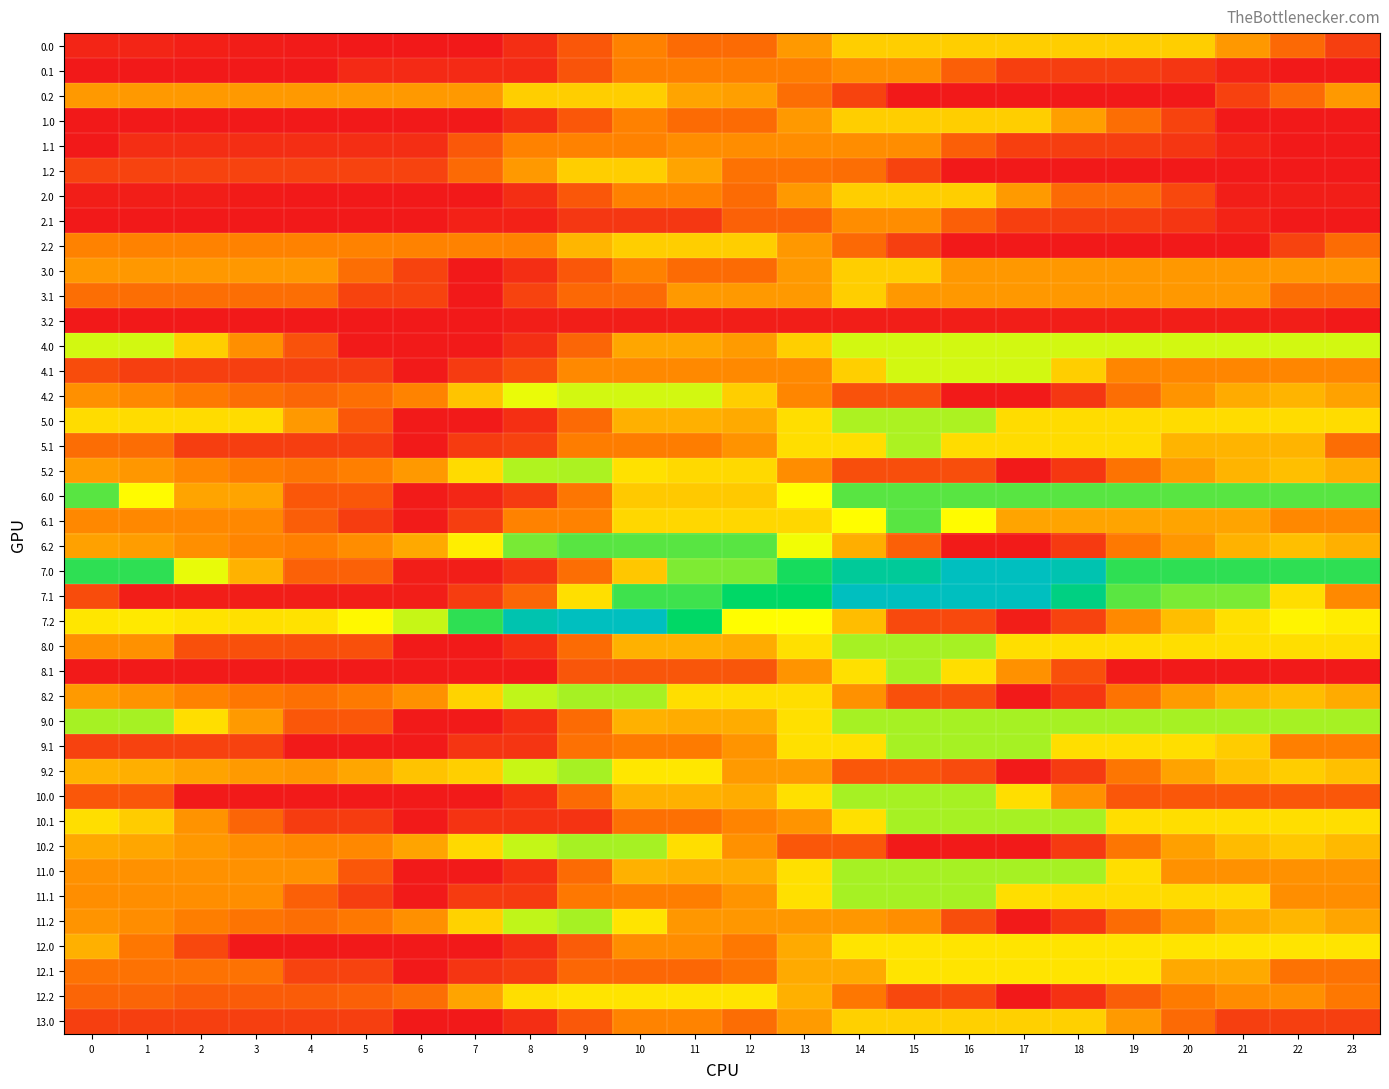

Reading left to right, transcribe all the data shown in this chart.

0.0: 0=28.9	1=28.9	2=18.4	3=14.0	4=9.1	5=6.2	6=6.2	7=6.2	8=44.4	9=120.7	10=196.9	11=156.5	12=156.5	13=231.8	14=308.0	15=308.0	16=308.0	17=308.0	18=308.0	19=308.0	20=308.0	21=230.2	22=152.4	23=74.7
0.1: 0=6.2	1=6.2	2=6.2	3=6.2	4=6.2	5=38.0	6=38.0	7=38.0	8=38.0	9=114.2	10=190.5	11=190.5	12=190.5	13=190.5	14=213.6	15=213.6	16=135.8	17=77.3	18=73.8	19=73.6	20=58.9	21=26.2	22=6.2	23=6.2
0.2: 0=231.8	1=231.8	2=231.8	3=231.8	4=231.8	5=231.8	6=231.8	7=231.8	8=308.0	9=308.0	10=308.0	11=247.8	12=239.5	13=161.7	14=83.9	15=6.2	16=6.2	17=6.2	18=6.2	19=6.2	20=6.2	21=79.3	22=155.5	23=231.8
1.0: 0=6.2	1=6.2	2=6.2	3=6.2	4=6.2	5=6.2	6=6.2	7=6.2	8=44.4	9=120.7	10=196.9	11=156.5	12=156.5	13=231.8	14=308.0	15=308.0	16=308.0	17=308.0	18=239.5	19=161.7	20=83.9	21=6.2	22=6.2	23=6.2
1.1: 0=6.8	1=45.3	2=45.3	3=45.3	4=45.3	5=45.3	6=45.3	7=121.5	8=197.7	9=197.7	10=197.7	11=213.6	12=213.6	13=213.6	14=213.6	15=213.6	16=135.8	17=77.3	18=73.8	19=73.6	20=58.9	21=26.2	22=6.2	23=6.8
1.2: 0=82.4	1=82.4	2=82.4	3=82.4	4=82.4	5=82.4	6=82.4	7=155.5	8=231.8	9=308.0	10=308.0	11=247.8	12=170.1	13=170.1	14=161.7	15=83.9	16=6.2	17=6.2	18=6.2	19=6.2	20=6.2	21=6.2	22=6.2	23=6.2
2.0: 0=15.5	1=15.5	2=15.5	3=11.1	4=6.2	5=6.2	6=6.2	7=6.2	8=44.4	9=120.7	10=196.9	11=196.9	12=156.5	13=231.8	14=308.0	15=308.0	16=308.0	17=232.2	18=154.4	19=154.4	20=93.3	21=15.5	22=15.5	23=15.5
2.1: 0=6.2	1=6.2	2=6.2	3=6.2	4=6.2	5=6.2	6=6.2	7=21.8	8=21.8	9=61.1	10=61.1	11=61.1	12=137.3	13=137.3	14=213.6	15=213.6	16=135.8	17=77.3	18=73.8	19=73.6	20=58.9	21=26.2	22=6.2	23=6.2
2.2: 0=197.8	1=197.8	2=197.8	3=197.8	4=197.8	5=197.8	6=197.8	7=197.8	8=197.8	9=274.0	10=308.0	11=308.0	12=308.0	13=230.2	14=152.4	15=74.7	16=6.2	17=6.2	18=6.2	19=6.2	20=6.2	21=6.2	22=82.4	23=158.6
3.0: 0=230.2	1=230.2	2=230.2	3=230.2	4=230.2	5=161.7	6=83.9	7=6.2	8=44.4	9=120.7	10=196.9	11=156.5	12=156.5	13=231.8	14=308.0	15=308.0	16=230.2	17=230.2	18=230.2	19=230.2	20=230.2	21=230.2	22=230.2	23=230.2
3.1: 0=161.7	1=161.7	2=161.7	3=161.7	4=161.7	5=83.9	6=83.9	7=6.2	8=82.4	9=150.7	10=155.5	11=231.8	12=231.8	13=231.8	14=308.0	15=230.2	16=230.2	17=230.2	18=230.2	19=230.2	20=230.2	21=230.2	22=161.7	23=161.7
3.2: 0=6.2	1=6.2	2=6.2	3=6.2	4=6.2	5=6.2	6=6.2	7=6.2	8=16.3	9=16.3	10=16.3	11=16.3	12=16.3	13=16.3	14=16.3	15=16.3	16=16.3	17=16.3	18=16.3	19=16.3	20=16.3	21=16.3	22=16.3	23=6.2
4.0: 0=412.0	1=412.0	2=308.0	3=216.3	4=112.3	5=8.2	6=8.2	7=8.2	8=46.5	9=148.5	10=250.4	11=250.4	12=234.7	13=310.0	14=412.0	15=412.0	16=412.0	17=412.0	18=412.0	19=412.0	20=412.0	21=412.0	22=412.0	23=412.0
4.1: 0=99.9	1=75.6	2=75.6	3=75.6	4=75.6	5=75.6	6=8.2	7=67.5	8=106.1	9=208.1	10=208.1	11=208.1	12=208.1	13=208.1	14=310.0	15=412.0	16=412.0	17=412.0	18=308.0	19=203.9	20=203.9	21=203.9	22=203.9	23=203.9
4.2: 0=218.1	1=206.3	2=181.5	3=161.3	4=147.8	5=164.0	6=199.3	7=294.4	8=394.4	9=412.0	10=412.0	11=412.0	12=308.0	13=203.9	14=112.3	15=112.3	16=8.2	17=8.2	18=60.4	19=162.3	20=223.5	21=257.8	22=271.2	23=244.5
5.0: 0=328.9	1=328.9	2=328.9	3=328.9	4=231.0	5=119.9	6=8.8	7=8.8	8=47.1	9=156.0	10=264.9	11=264.9	12=255.8	13=331.1	14=440.0	15=440.0	16=440.0	17=328.9	18=328.9	19=328.9	20=328.9	21=328.9	22=328.9	23=328.9
5.1: 0=159.9	1=159.9	2=74.1	3=74.1	4=74.1	5=74.1	6=8.8	7=70.0	8=80.6	9=189.5	10=189.5	11=189.5	12=222.2	13=331.1	14=331.1	15=440.0	16=328.9	17=328.9	18=328.9	19=328.9	20=271.0	21=271.0	22=271.0	23=159.9
5.2: 0=237.6	1=227.8	2=205.0	3=186.8	4=175.3	5=193.5	6=230.8	7=327.9	8=436.8	9=440.0	10=336.3	11=324.5	12=324.5	13=213.4	14=102.3	15=102.3	16=102.3	17=8.8	18=62.9	19=171.8	20=235.0	21=271.2	22=286.6	23=261.9
6.0: 0=500.0	1=373.7	2=247.5	3=247.5	4=121.2	5=121.2	6=10.0	7=30.0	8=68.3	9=177.6	10=301.4	11=301.4	12=301.4	13=376.7	14=500.0	15=500.0	16=500.0	17=500.0	18=500.0	19=500.0	20=500.0	21=500.0	22=500.0	23=500.0
6.1: 0=206.6	1=206.6	2=206.6	3=206.6	4=132.2	5=72.3	6=10.0	7=74.2	8=198.0	9=198.0	10=321.7	11=321.7	12=321.7	13=321.7	14=376.2	15=500.0	16=373.7	17=247.5	18=247.5	19=247.5	20=247.5	21=247.5	22=206.6	23=206.6
6.2: 0=243.3	1=236.5	2=216.8	3=201.7	4=193.2	5=214.3	6=254.6	7=354.7	8=477.5	9=500.0	10=500.0	11=500.0	12=500.0	13=388.8	14=262.5	15=136.3	16=10.0	17=10.0	18=67.1	19=181.0	20=228.7	21=267.9	22=286.3	23=264.6
7.0: 0=530.9	1=530.9	2=396.2	3=267.6	4=138.4	5=138.4	6=15.0	7=15.0	8=53.3	9=162.7	10=298.3	11=473.5	12=473.5	13=548.8	14=672.1	15=672.1	16=752.0	17=752.0	18=720.8	19=530.9	20=530.9	21=530.9	22=530.9	23=530.9
7.1: 0=100.0	1=15.0	2=15.0	3=15.0	4=15.0	5=15.0	6=15.0	7=72.6	8=147.1	9=333.2	10=519.3	11=519.3	12=565.9	13=565.9	14=752.0	15=752.0	16=752.0	17=752.0	18=624.2	19=499.8	20=476.6	21=476.6	22=332.3	23=208.6
7.2: 0=343.4	1=347.7	2=339.1	3=335.0	4=337.6	5=369.6	6=420.8	7=531.8	8=717.9	9=751.3	10=751.3	11=566.9	12=377.0	13=377.0	14=284.3	15=94.4	16=94.4	17=15.0	18=83.0	19=207.8	20=284.9	21=335.0	22=364.2	23=353.7
8.0: 0=219.8	1=219.8	2=107.6	3=107.6	4=107.6	5=107.6	6=8.9	7=8.9	8=47.1	9=156.5	10=266.4	11=266.4	12=258.8	13=334.1	14=444.0	15=444.0	16=444.0	17=331.9	18=331.9	19=331.9	20=331.9	21=331.9	22=331.9	23=331.9
8.1: 0=8.9	1=8.9	2=8.9	3=8.9	4=8.9	5=8.9	6=8.9	7=8.9	8=8.9	9=118.8	10=118.8	11=118.8	12=118.8	13=224.2	14=334.1	15=444.0	16=331.9	17=219.8	18=107.6	19=8.9	20=8.9	21=8.9	22=8.9	23=8.9
8.2: 0=232.7	1=221.8	2=198.1	3=178.9	4=166.4	5=183.6	6=219.9	7=316.0	8=425.4	9=444.0	10=444.0	11=331.9	12=331.9	13=331.9	14=219.8	15=107.6	16=103.4	17=8.9	18=62.0	19=171.9	20=234.1	21=269.4	22=283.8	23=258.0
9.0: 0=444.0	1=444.0	2=331.9	3=233.1	4=121.0	5=121.0	6=8.9	7=8.9	8=47.1	9=156.5	10=266.4	11=258.8	12=258.8	13=334.1	14=444.0	15=444.0	16=444.0	17=444.0	18=444.0	19=444.0	20=444.0	21=444.0	22=444.0	23=444.0
9.1: 0=81.2	1=81.2	2=81.2	3=81.2	4=8.9	5=8.9	6=8.9	7=57.5	8=57.5	9=167.4	10=186.6	11=186.6	12=224.2	13=334.1	14=334.1	15=444.0	16=444.0	17=444.0	18=331.9	19=331.9	20=331.9	21=305.5	22=193.4	23=193.4
9.2: 0=268.6	1=263.8	2=246.1	3=232.9	4=226.5	5=249.6	6=291.9	7=309.6	8=419.5	9=444.0	10=345.4	11=345.4	12=233.2	13=233.2	14=121.1	15=121.1	16=97.3	17=8.9	18=67.9	19=177.8	20=245.9	21=287.2	22=307.5	23=287.9
10.0: 0=121.0	1=121.0	2=8.9	3=8.9	4=8.9	5=8.9	6=8.9	7=8.9	8=47.1	9=156.5	10=266.4	11=266.4	12=258.8	13=334.1	14=444.0	15=444.0	16=444.0	17=331.9	18=219.8	19=121.0	20=121.0	21=121.0	22=121.0	23=121.0
10.1: 0=331.9	1=305.8	2=223.0	3=145.6	4=71.2	5=71.2	6=8.9	7=55.5	8=55.5	9=55.5	10=165.4	11=165.4	12=201.1	13=224.2	14=334.1	15=444.0	16=444.0	17=444.0	18=444.0	19=331.9	20=331.9	21=331.9	22=331.9	23=331.9
10.2: 0=256.6	1=249.8	2=230.1	3=214.9	4=206.5	5=206.5	6=246.8	7=324.7	8=421.5	9=444.0	10=444.0	11=331.9	12=219.8	13=121.0	14=121.0	15=8.9	16=8.9	17=8.9	18=65.9	19=175.8	20=242.0	21=281.2	22=299.6	23=277.9
11.0: 0=219.8	1=219.8	2=219.8	3=219.8	4=219.8	5=121.0	6=8.9	7=8.9	8=47.1	9=156.5	10=266.4	11=258.8	12=258.8	13=334.1	14=444.0	15=444.0	16=444.0	17=444.0	18=444.0	19=331.9	20=219.8	21=219.8	22=219.8	23=219.8
11.1: 0=214.5	1=214.5	2=214.5	3=214.5	4=137.1	5=74.2	6=8.9	7=70.1	8=70.1	9=180.0	10=191.5	11=191.5	12=224.2	13=334.1	14=444.0	15=444.0	16=444.0	17=331.9	18=326.6	19=326.6	20=326.6	21=326.6	22=214.5	23=214.5
11.2: 0=224.2	1=214.4	2=191.7	3=173.5	4=162.0	5=180.2	6=217.5	7=314.6	8=424.5	9=444.0	10=340.3	11=228.2	12=228.2	13=228.2	14=228.2	15=214.5	16=102.4	17=8.9	18=63.0	19=158.5	20=221.7	21=257.9	22=273.3	23=248.6
12.0: 0=264.4	1=178.5	2=92.7	3=6.8	4=6.8	5=6.8	6=6.8	7=6.8	8=45.1	9=129.2	10=213.4	11=213.4	12=180.6	13=255.8	14=340.0	15=340.0	16=340.0	17=340.0	18=340.0	19=340.0	20=340.0	21=340.0	22=340.0	23=340.0
12.1: 0=168.3	1=168.3	2=168.3	3=168.3	4=83.2	5=83.2	6=6.8	7=57.2	8=72.0	9=149.9	10=149.9	11=149.9	12=171.7	13=255.8	14=255.8	15=340.0	16=340.0	17=340.0	18=340.0	19=340.0	20=254.1	21=254.1	22=168.3	23=168.3
12.2: 0=145.0	1=145.0	2=129.4	3=129.4	4=129.4	5=136.6	6=163.1	7=247.2	8=331.4	9=340.0	10=340.0	11=340.0	12=340.0	13=264.4	14=178.5	15=92.7	16=92.7	17=6.8	18=50.0	19=134.2	20=186.4	21=211.8	22=216.3	23=180.5
13.0: 0=75.6	1=75.6	2=75.6	3=75.6	4=75.6	5=75.6	6=6.2	7=6.2	8=44.5	9=121.7	10=198.9	11=198.9	12=159.5	13=234.8	14=312.0	15=312.0	16=312.0	17=312.0	18=312.0	19=233.2	20=154.4	21=75.6	22=75.6	23=75.6